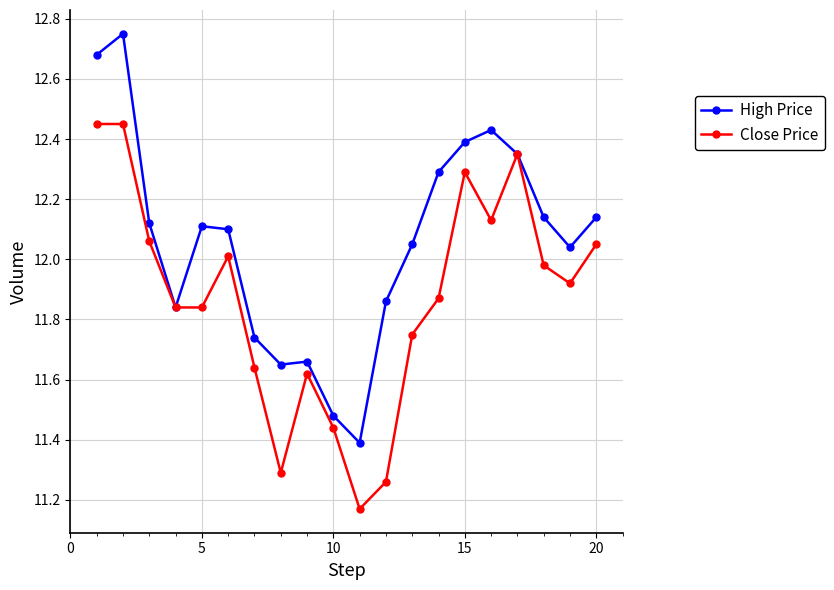

Rank the series by their maximum value, from lowest to highest.

Close Price, High Price